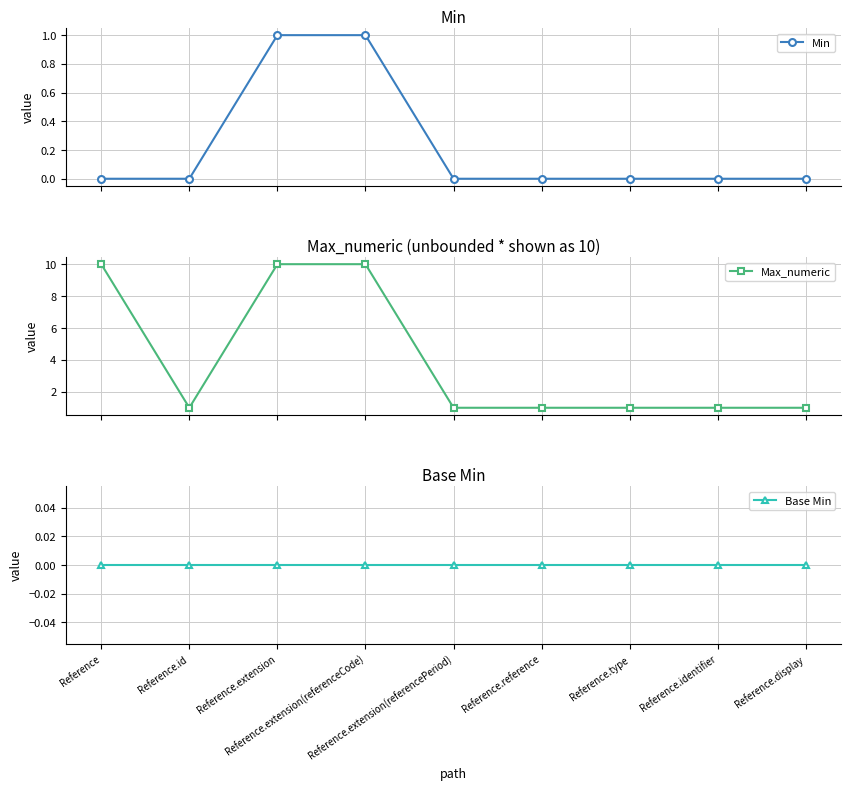

Reading left to right, what are all the values shown in this chart?

Min: 0	0	1	1	0	0	0	0	0
Max_numeric: 10	1	10	10	1	1	1	1	1
Base Min: 0	0	0	0	0	0	0	0	0